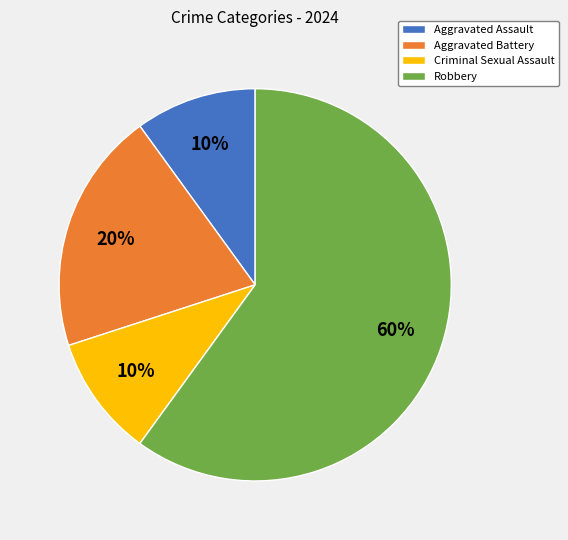

To the nearest percent, what is the average slice percentage?

25%